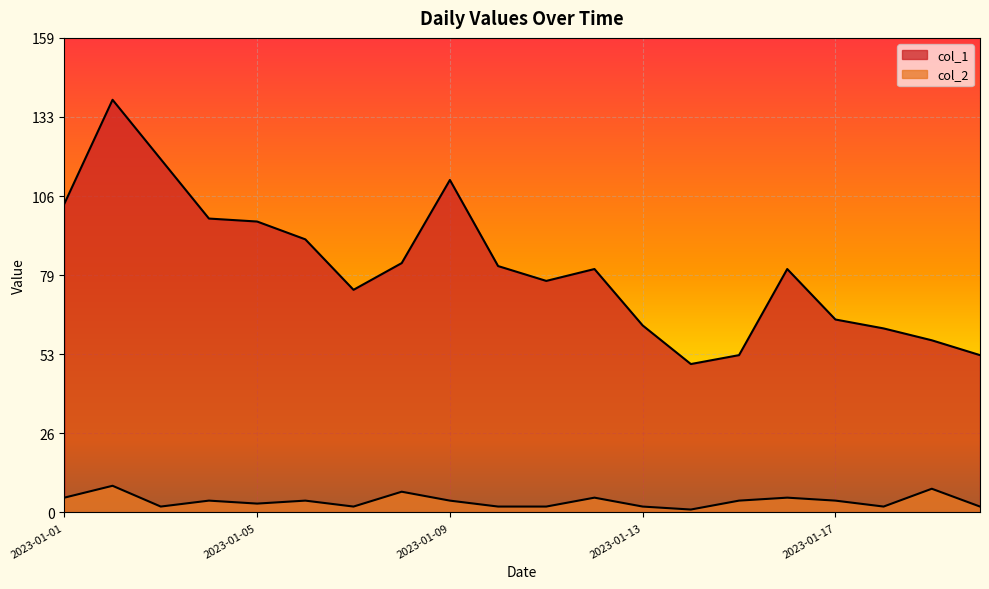

True or false: col_1 has more than 2 interior local peaks.

True